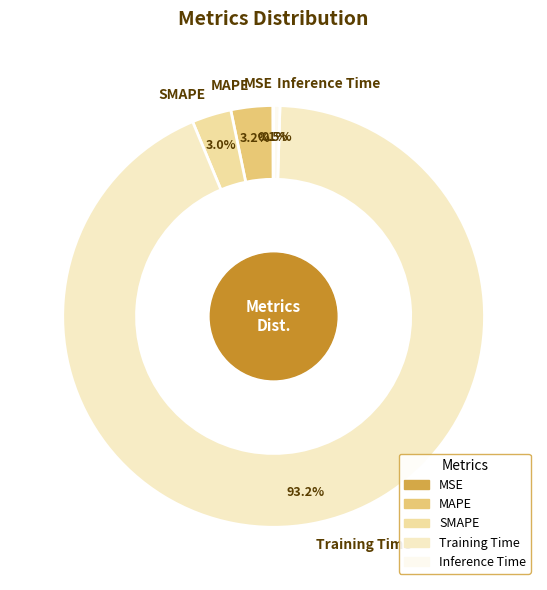

Does Training Time account for over 50% of the chart?

Yes